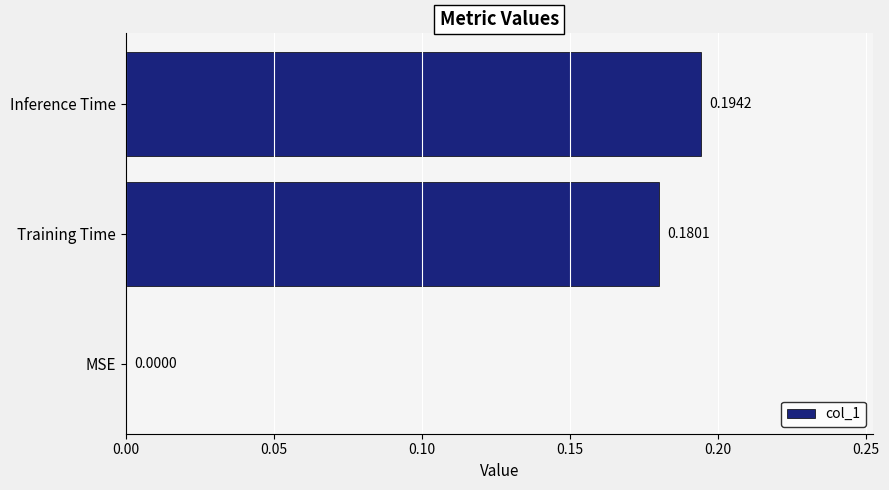

Between Training Time and Inference Time, which is larger?

Inference Time